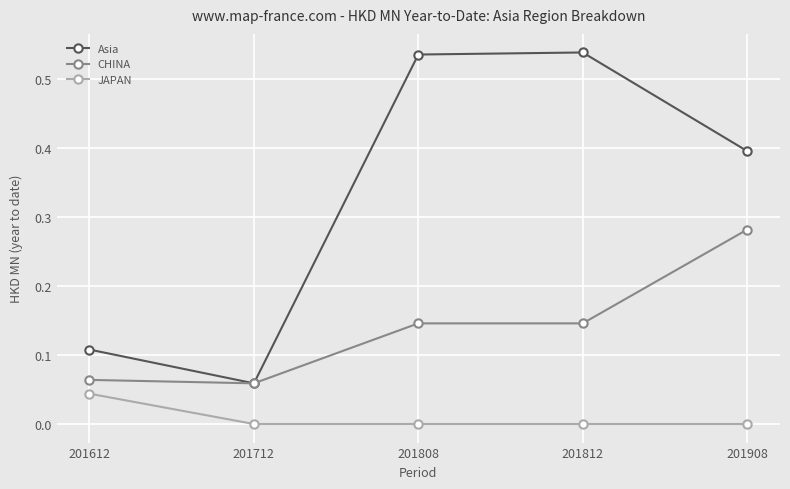

Between 201712 and 201812, which series saw the biggest shift?

Asia